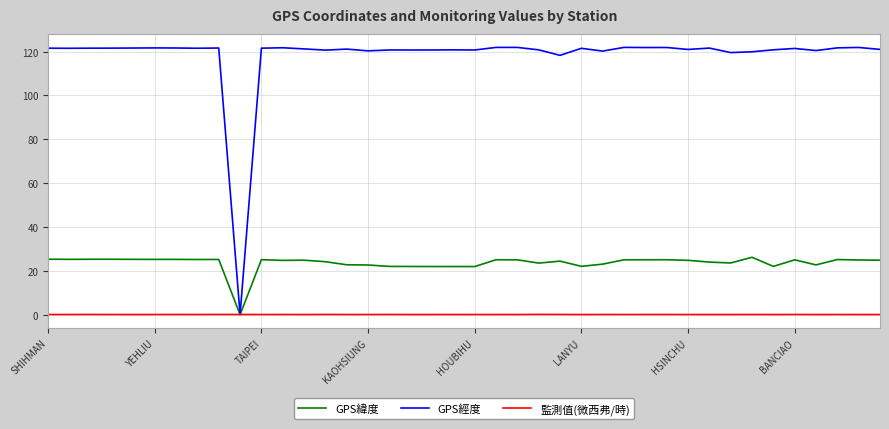

Which series has the largest range (max minus min)?

GPS經度